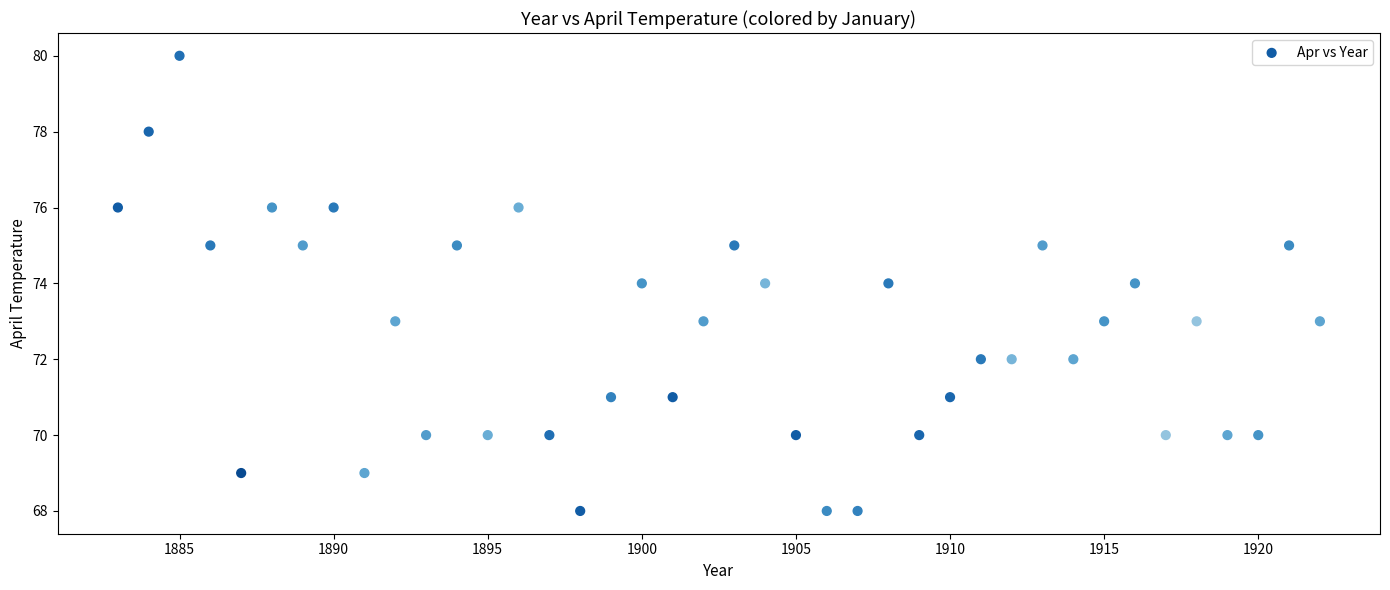

What is the range of Y values (max minus min)?

12